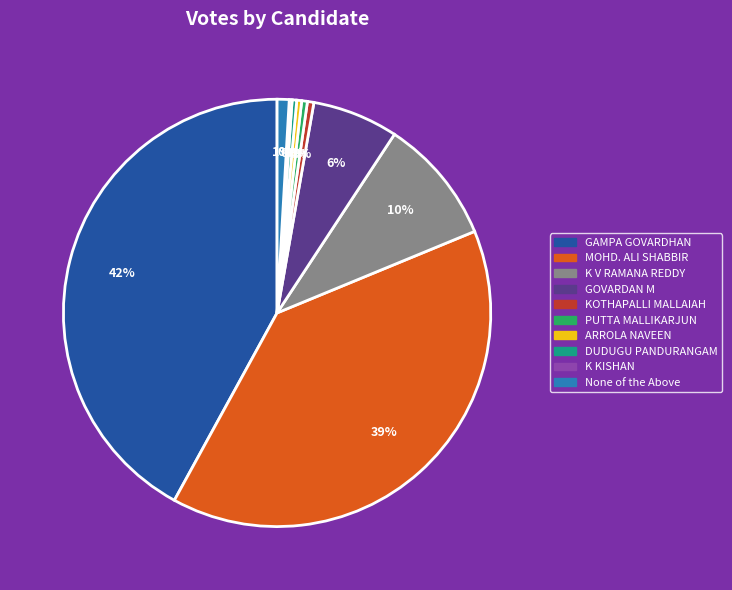

Is there a majority slice in this chart?

No